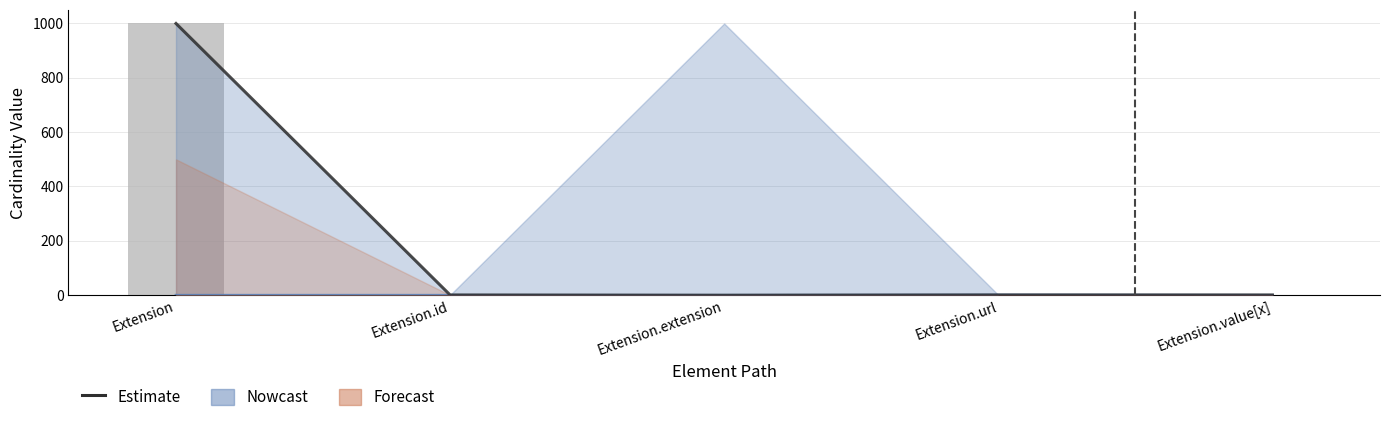

What is the approximate value at Extension?

999